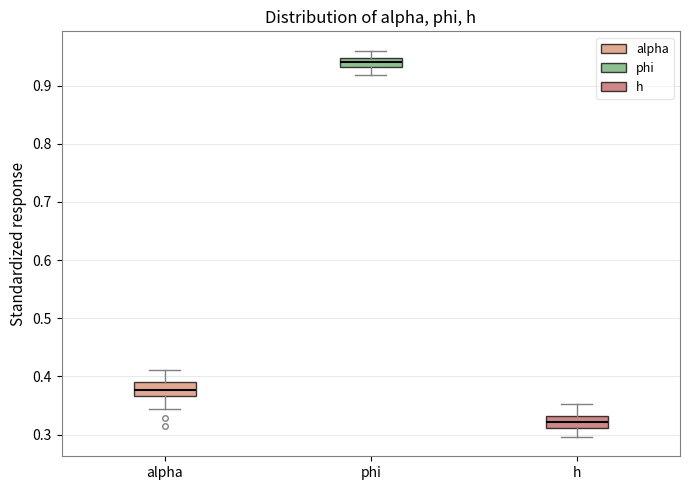

Where does the lower whisker of the box for alpha end on the y-axis? The values are not printed on the chart, so give them approximately, as read against the axis.

0.34